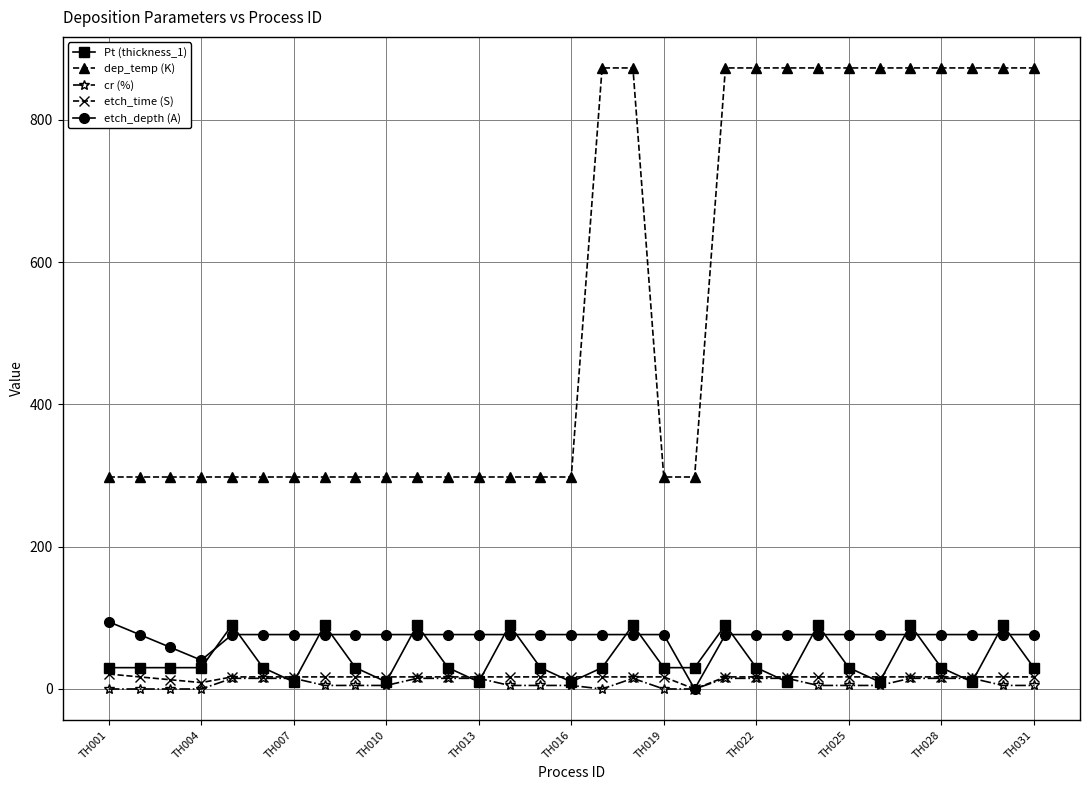

What is the difference between the maximum and minimum values in the Pt (thickness_1) series?

80.0